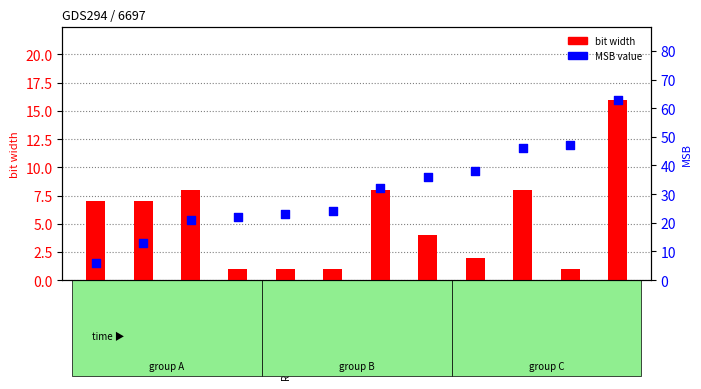

Which series reaches the minimum Y coordinate?

bit width